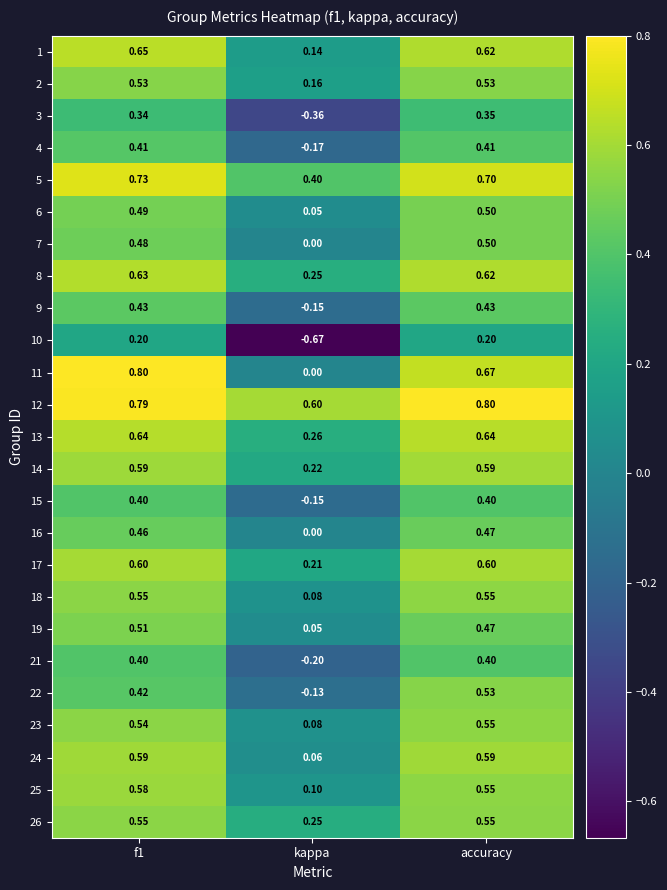

Is the value of 16 at accuracy greater than the value of 23 at f1?

No